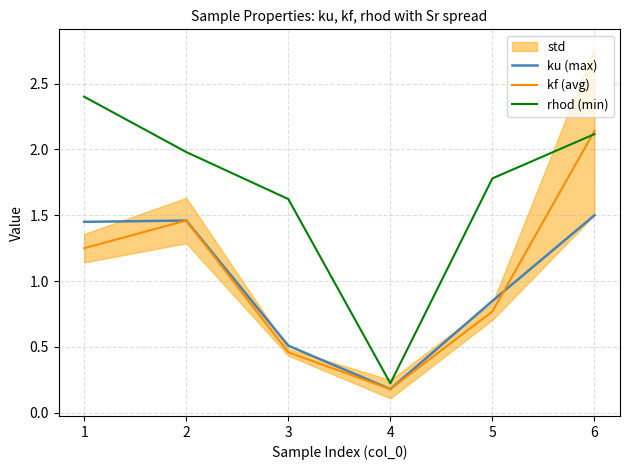

List the labels in order of rhod (min) value, smallest first.

4, 3, 5, 2, 6, 1